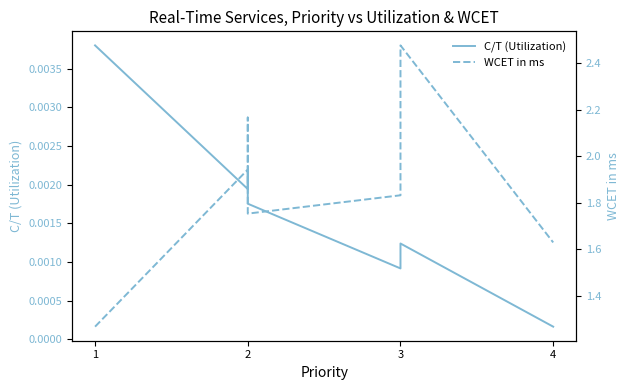

Is it true that C/T (Utilization) equals 0.0 at 4?

True